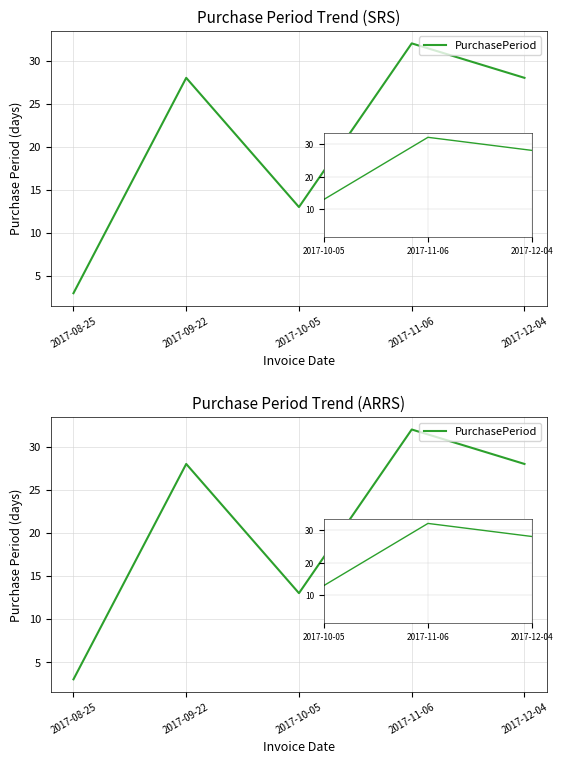

List the labels in order of value, largest first.

2017-11-06, 2017-09-22, 2017-12-04, 2017-10-05, 2017-08-25